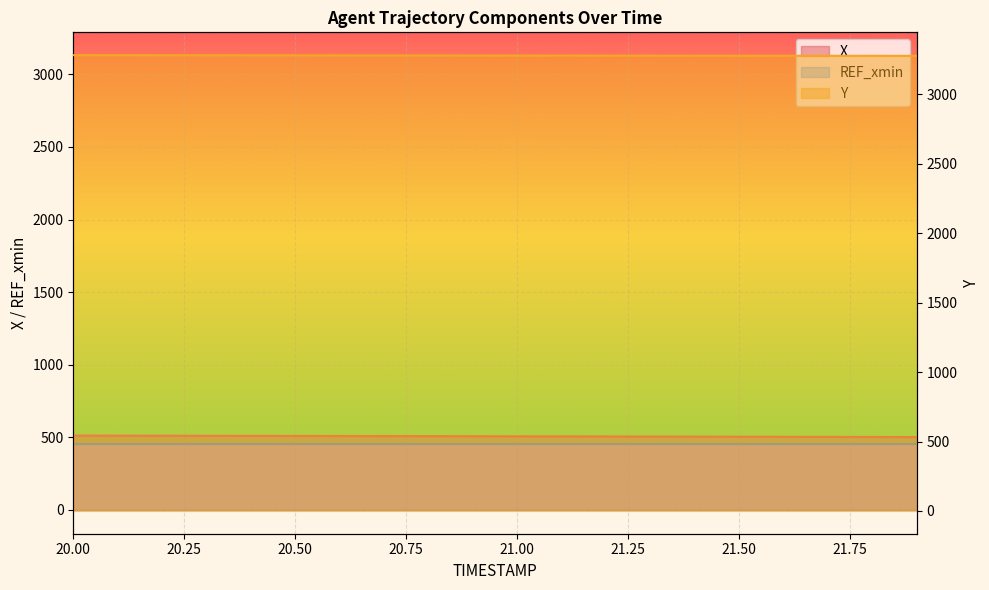

True or false: Y has a value of 3281.3 at 20.6.

True